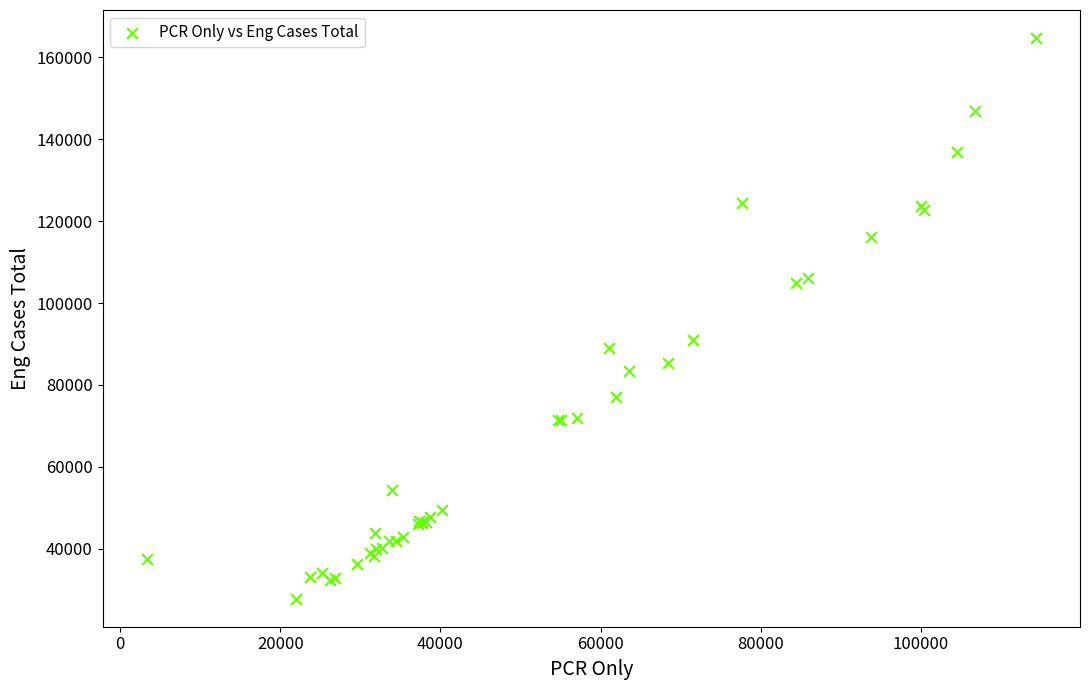

What Y value in the scatter plot is closest to 96273?

90922